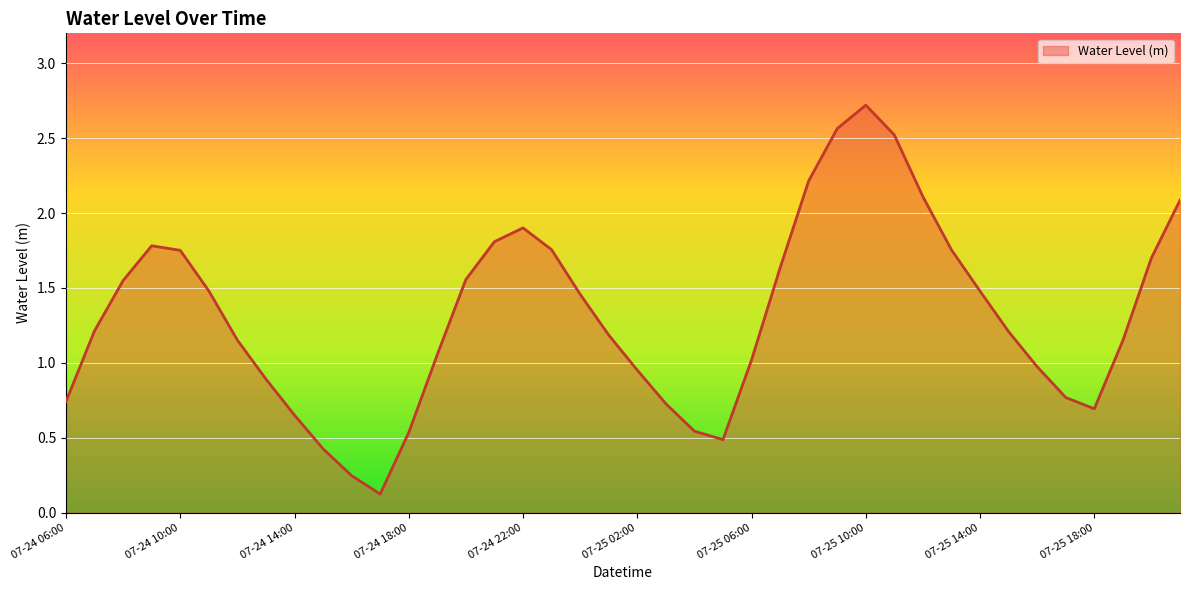

What is the maximum value shown in the chart?

2.7